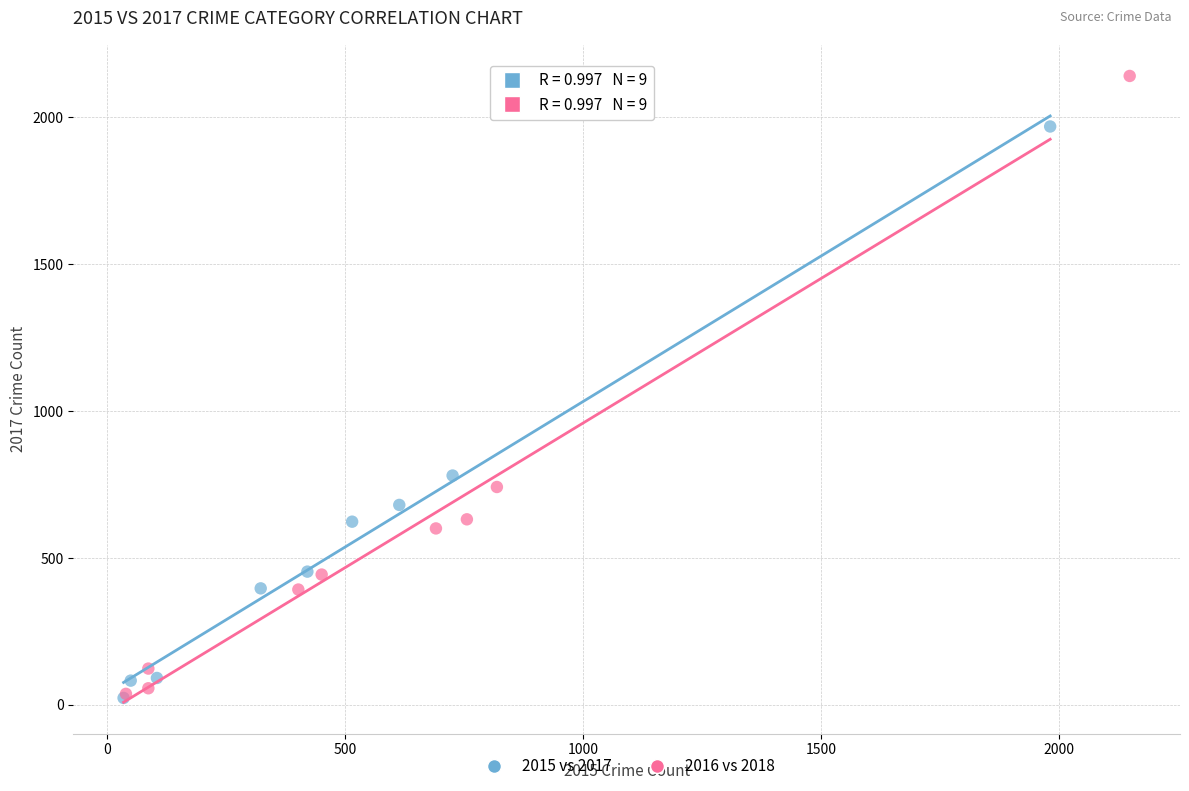

Which series reaches the maximum Y coordinate?

2016 vs 2018